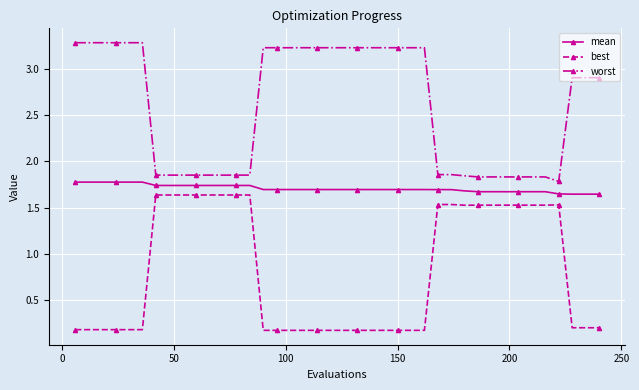

How many data points in worst are above 2?

22